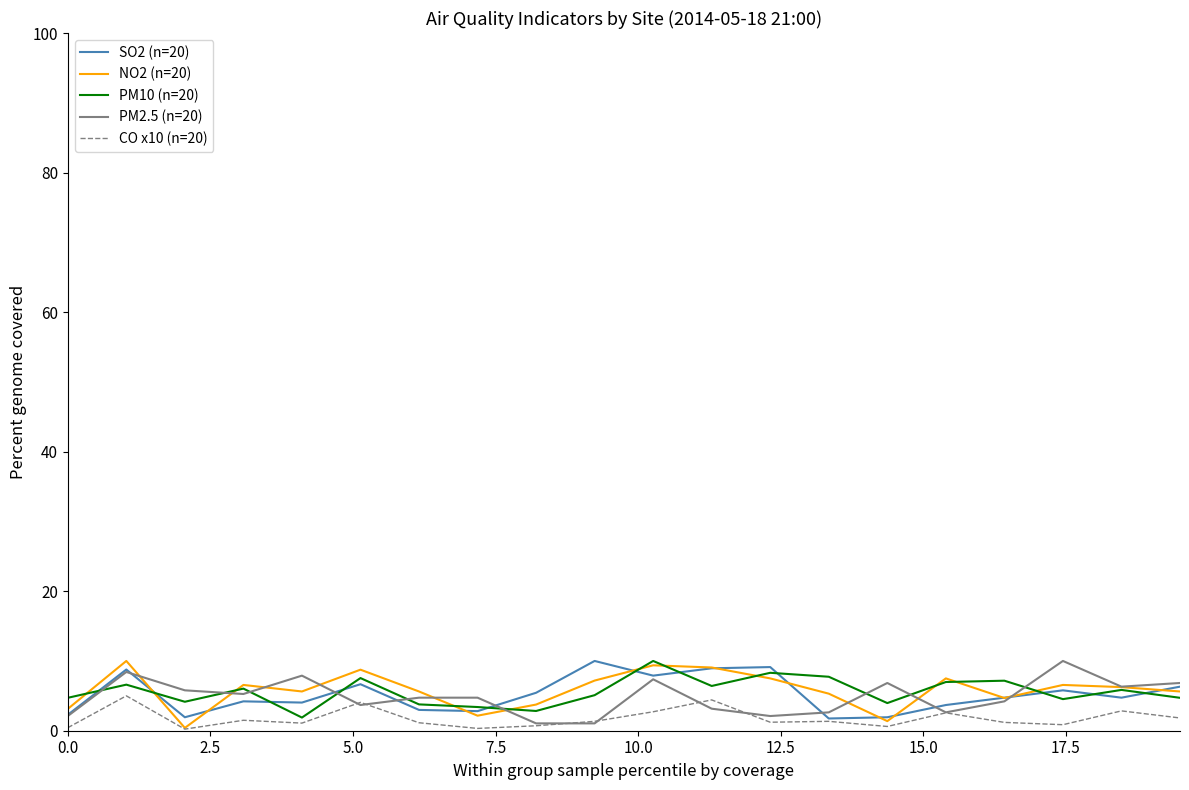

How many lines are shown in the chart?

5